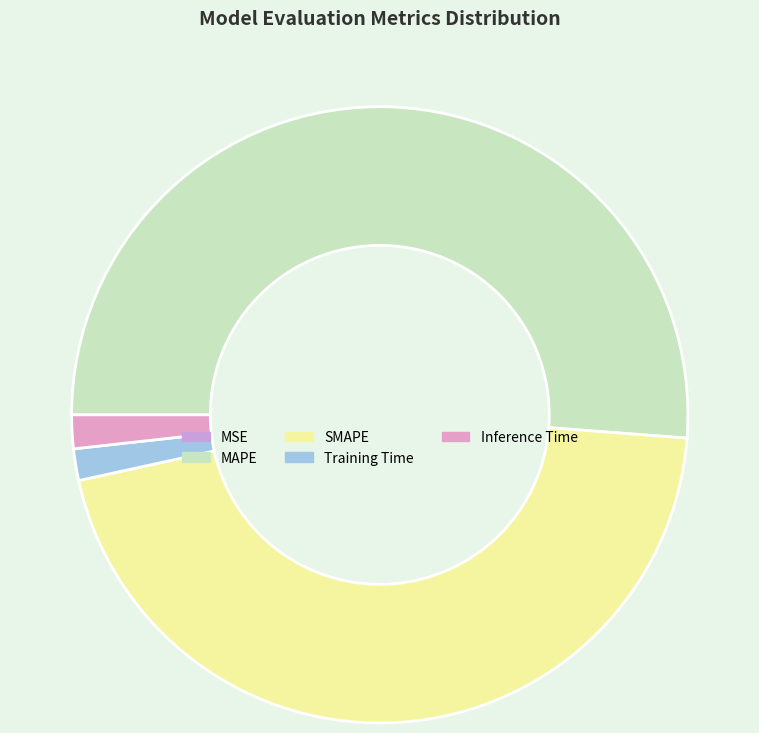

What is the total percentage of Training Time and MSE?

1.7%